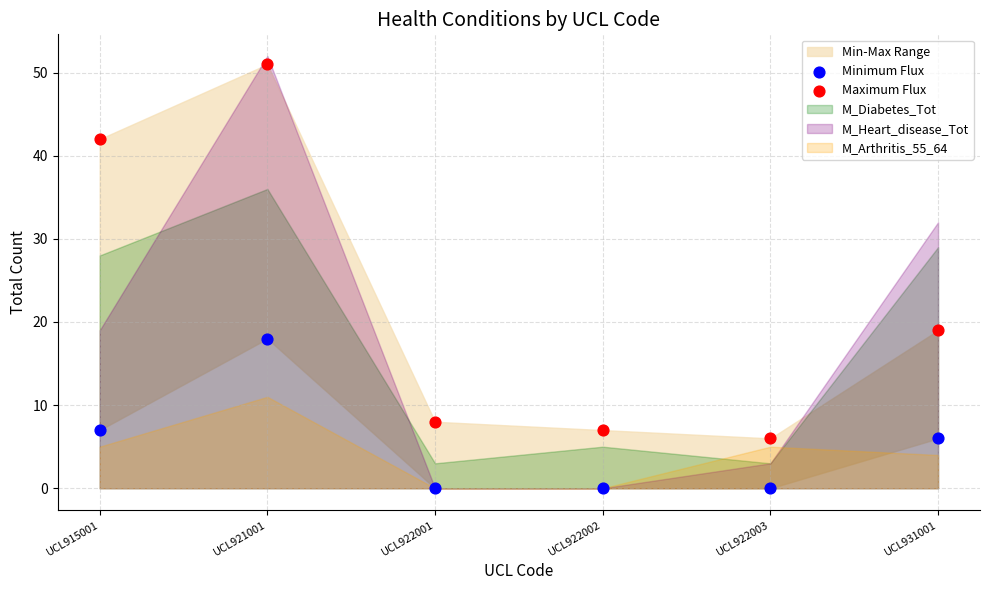

Across all data points, what is the range of Y values (max minus min)?

51